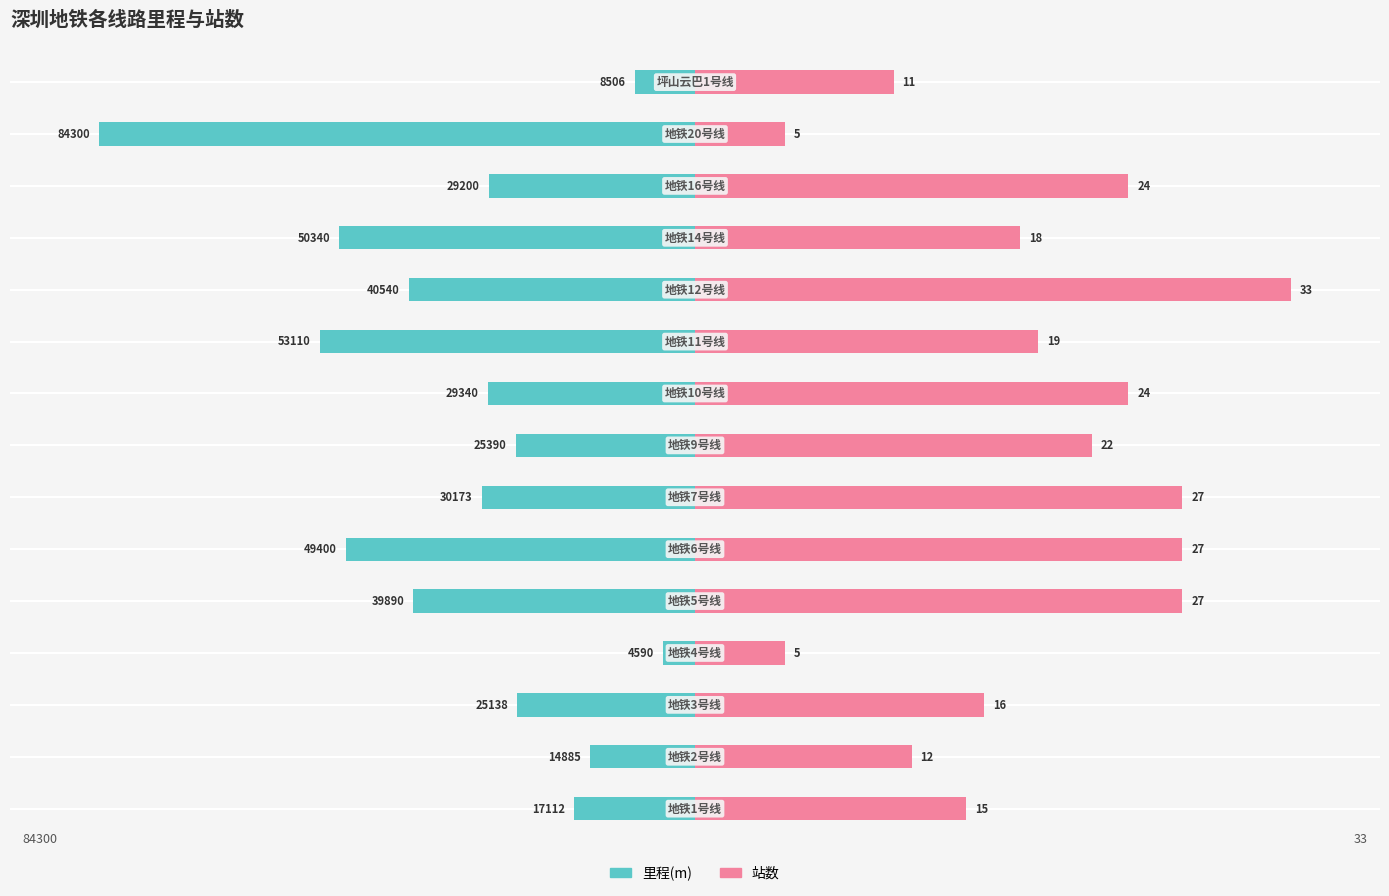

At how many categories does at least one series exceed 1?

15